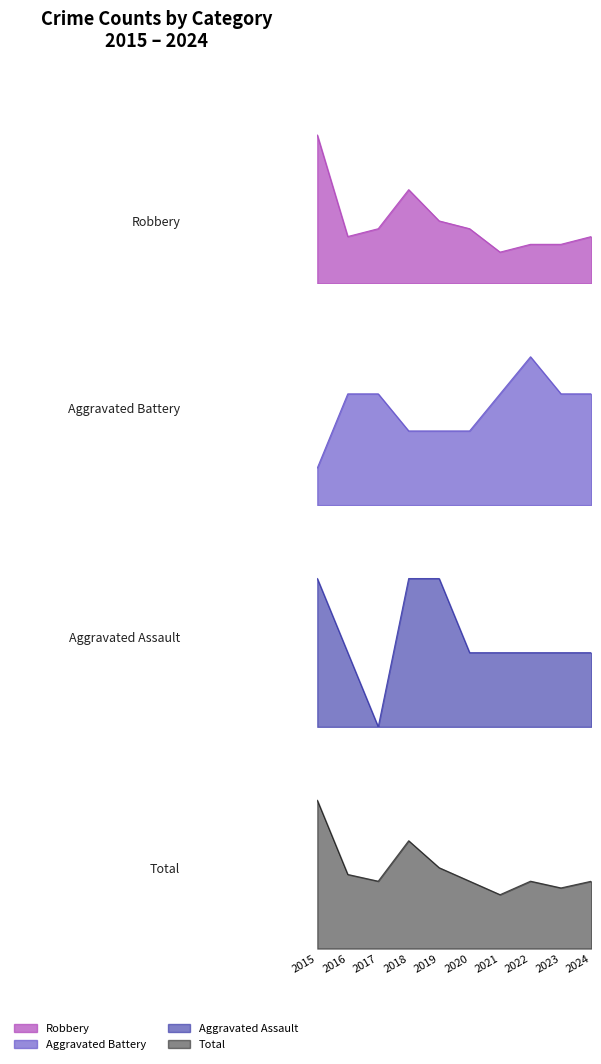

True or false: Robbery and Aggravated Assault cross at least once.

False